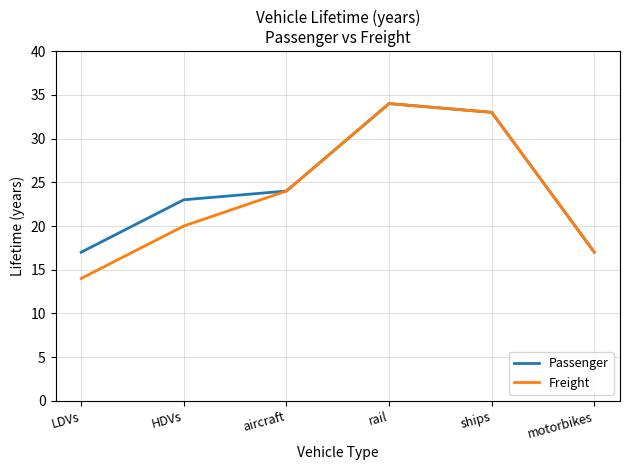

What is the total value across all series at aircraft?

48